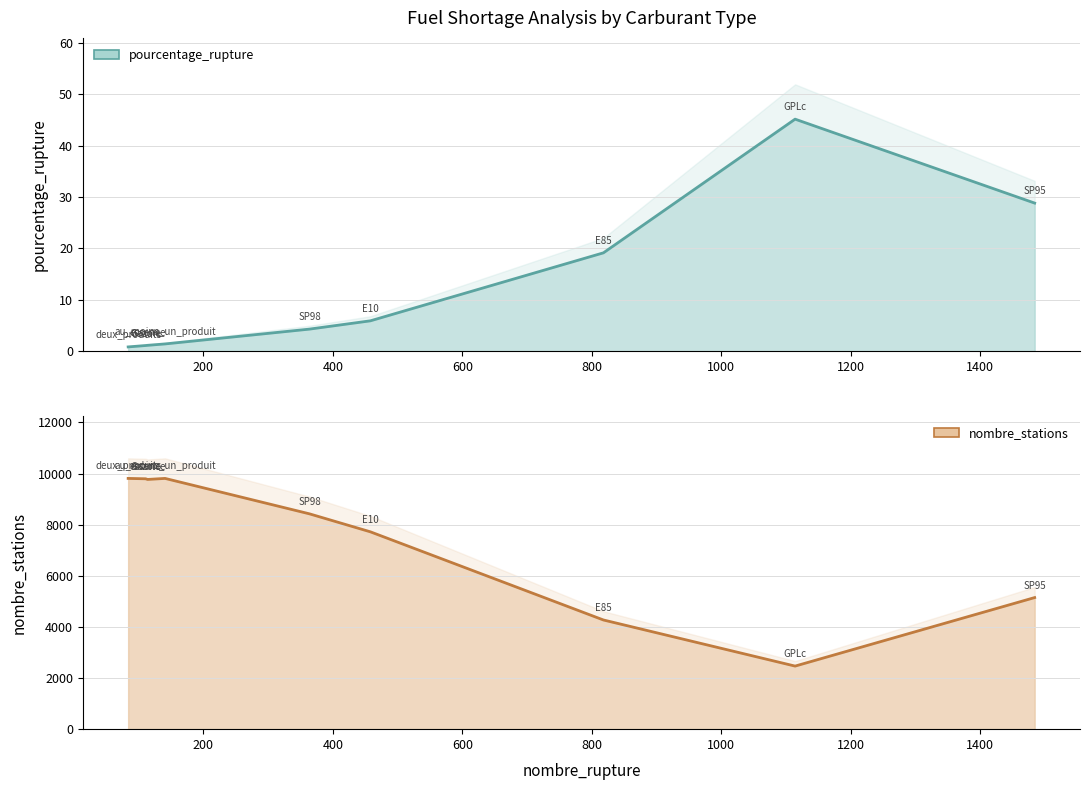

True or false: nombre_stations and pourcentage_rupture intersect in this chart.

False